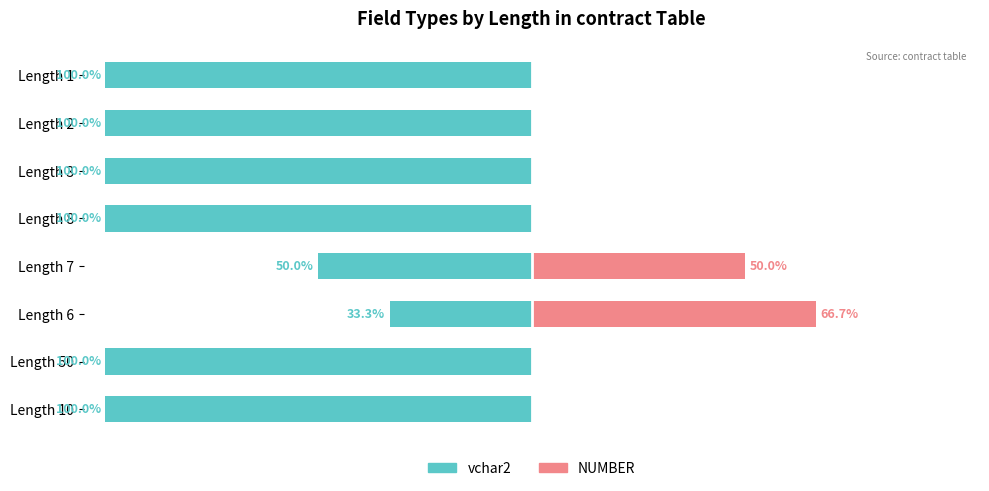

True or false: vchar2 has a value of -100.0 at 1.

True